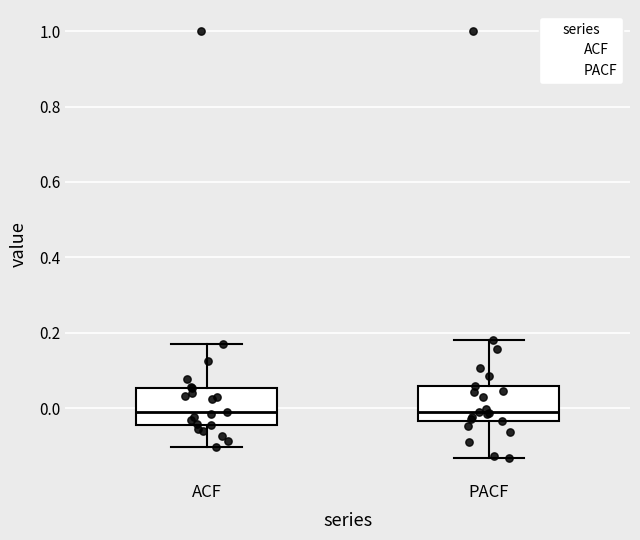

Reading left to right, transcribe this box plot: for each box, give where its median line is, the range the box spans, and where its two whiskers end, as read against the y-axis. The values are not printed on the chart, so give them approximately, as read against the axis.

ACF: median -0.02, box -0.04 to 0.06, whiskers -0.10 to 0.18
PACF: median -0.02, box -0.04 to 0.06, whiskers -0.14 to 0.18